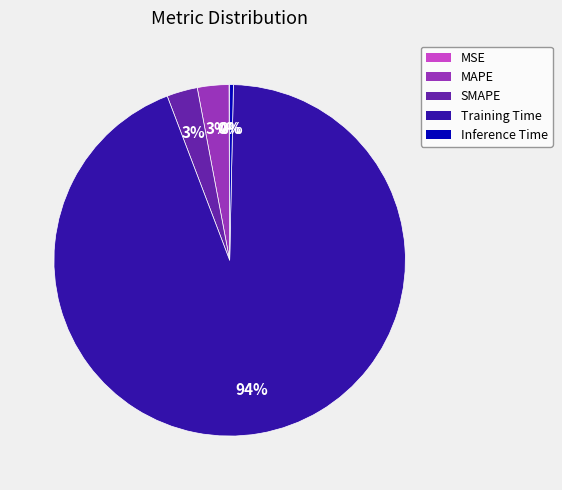

Is it true that Training Time is 94% of the pie?

True